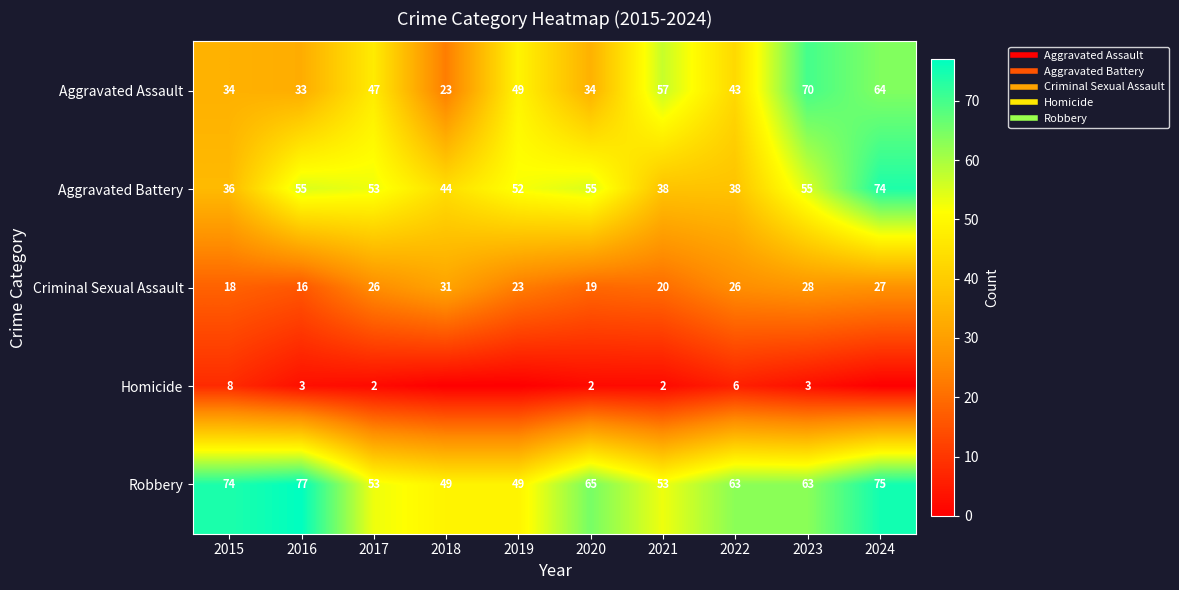

Which category has the lowest value across all series?

2018